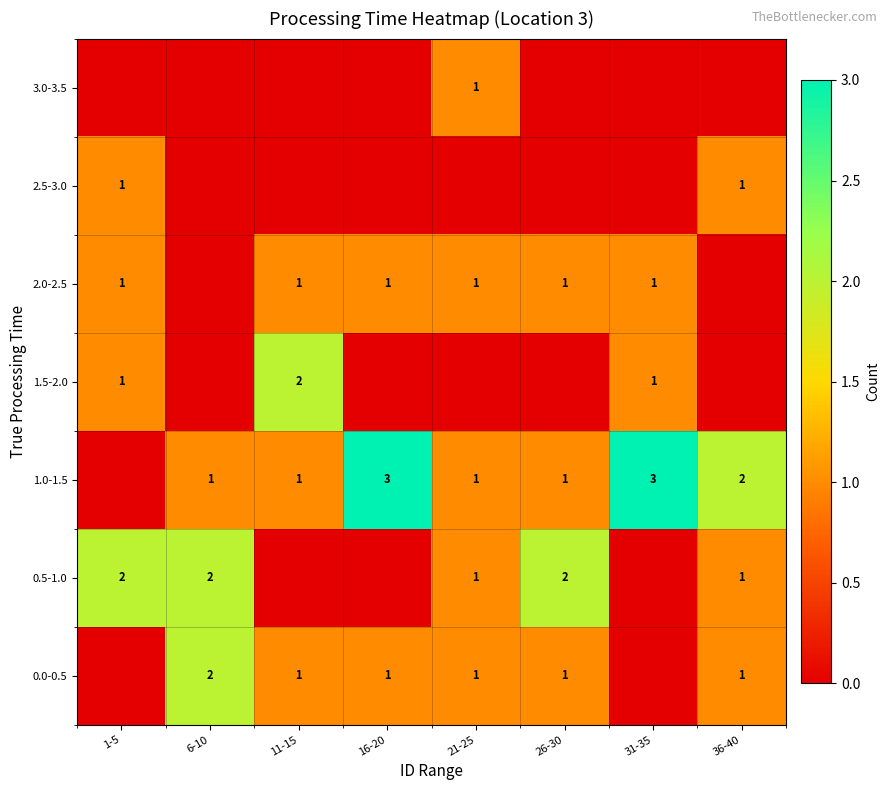

True or false: 1.0-1.5 has a value of 1 at 6-10.

True